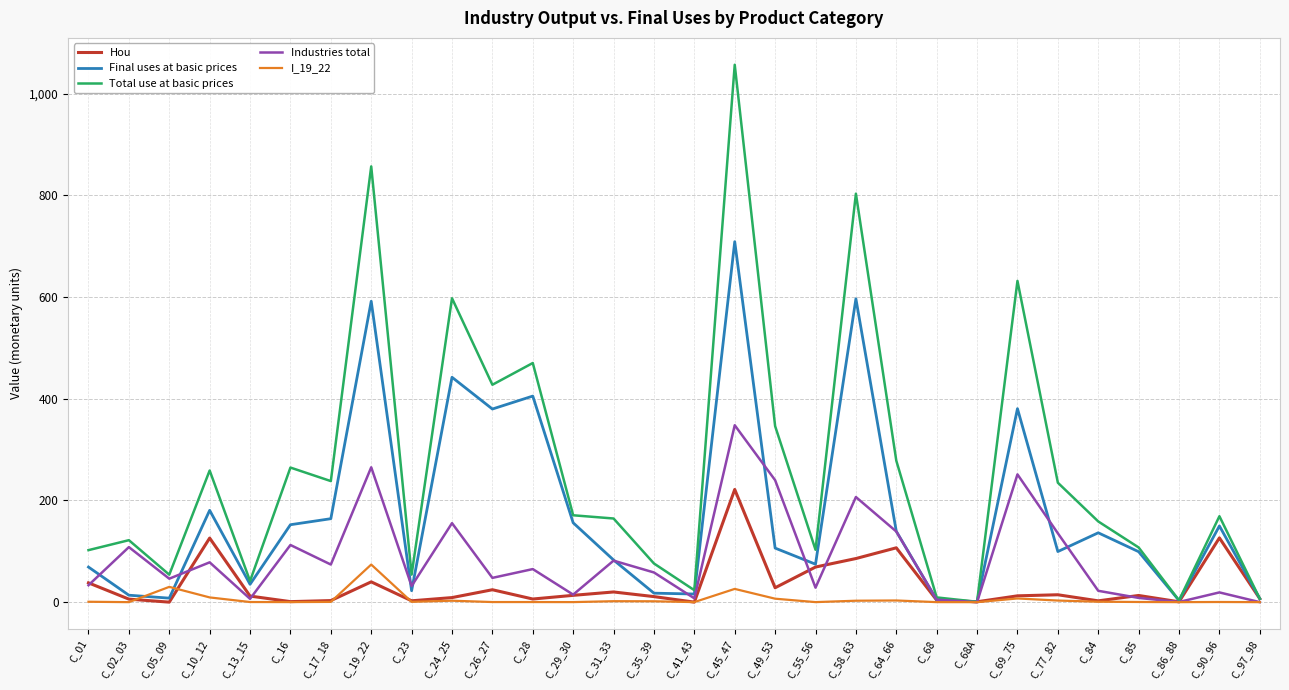

How many series are shown in this chart?

5